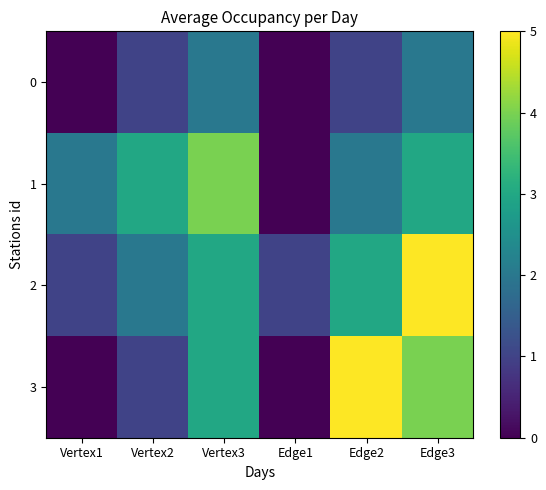

At which category does the chart reach its minimum across all series?

Vertex1